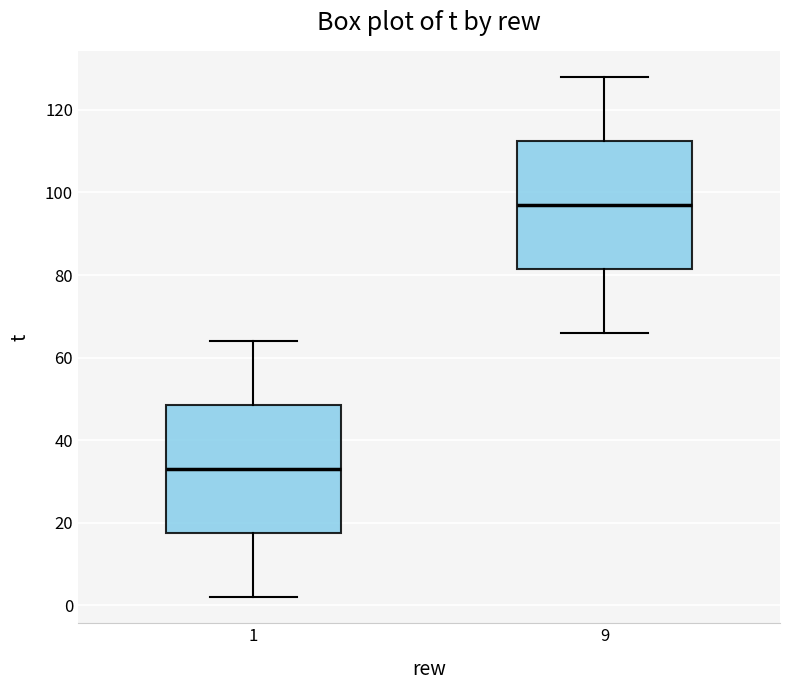

Which box has the lowest median line?

1